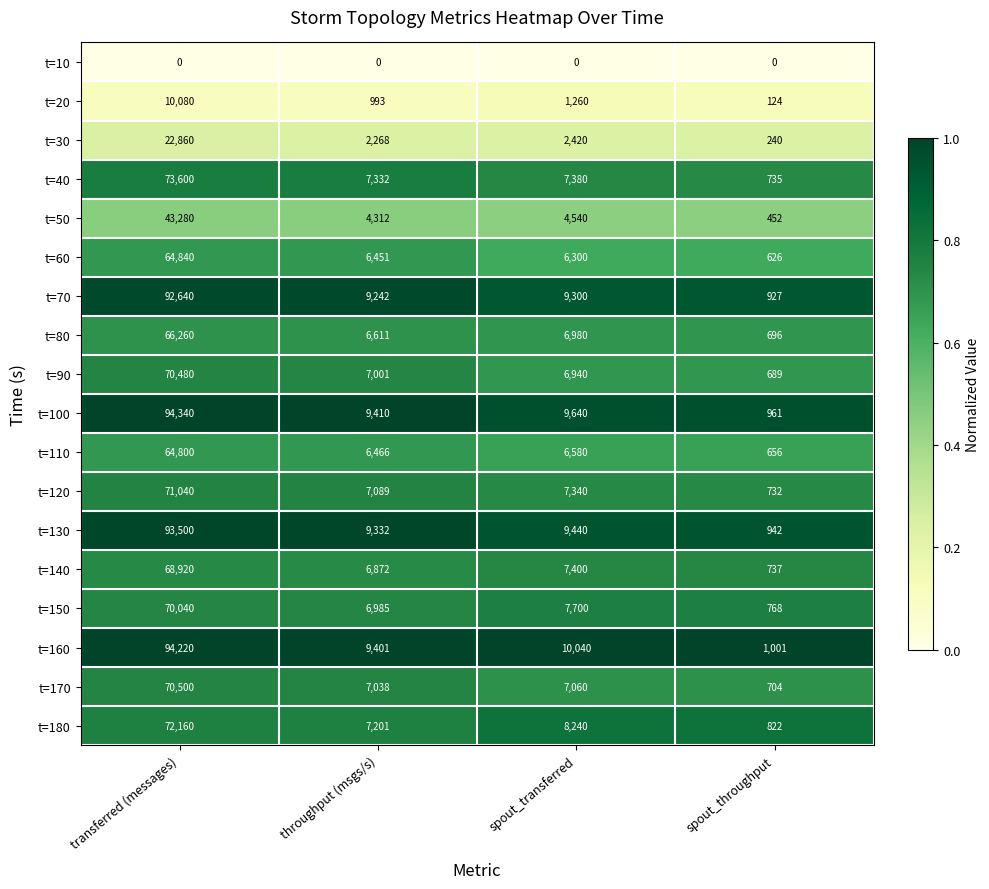

Between throughput (msgs/s) and spout_transferred, which series saw the biggest shift?

t=180